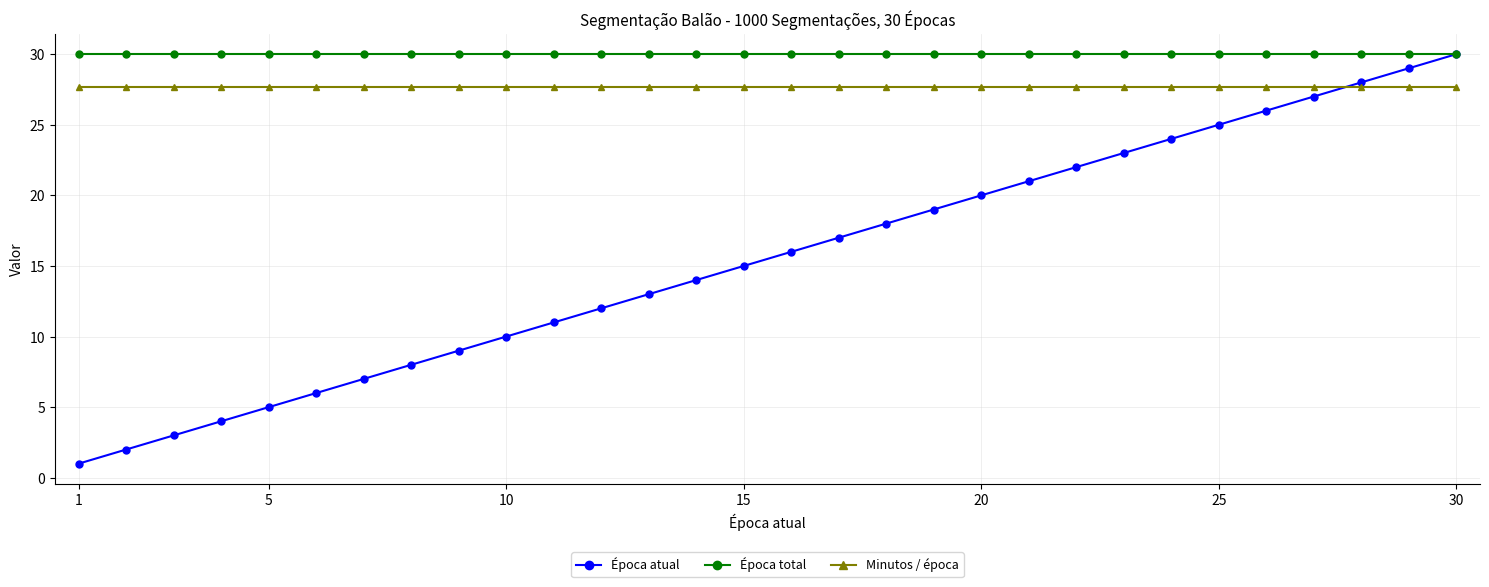

True or false: Época atual has more than 0 interior local peaks.

False